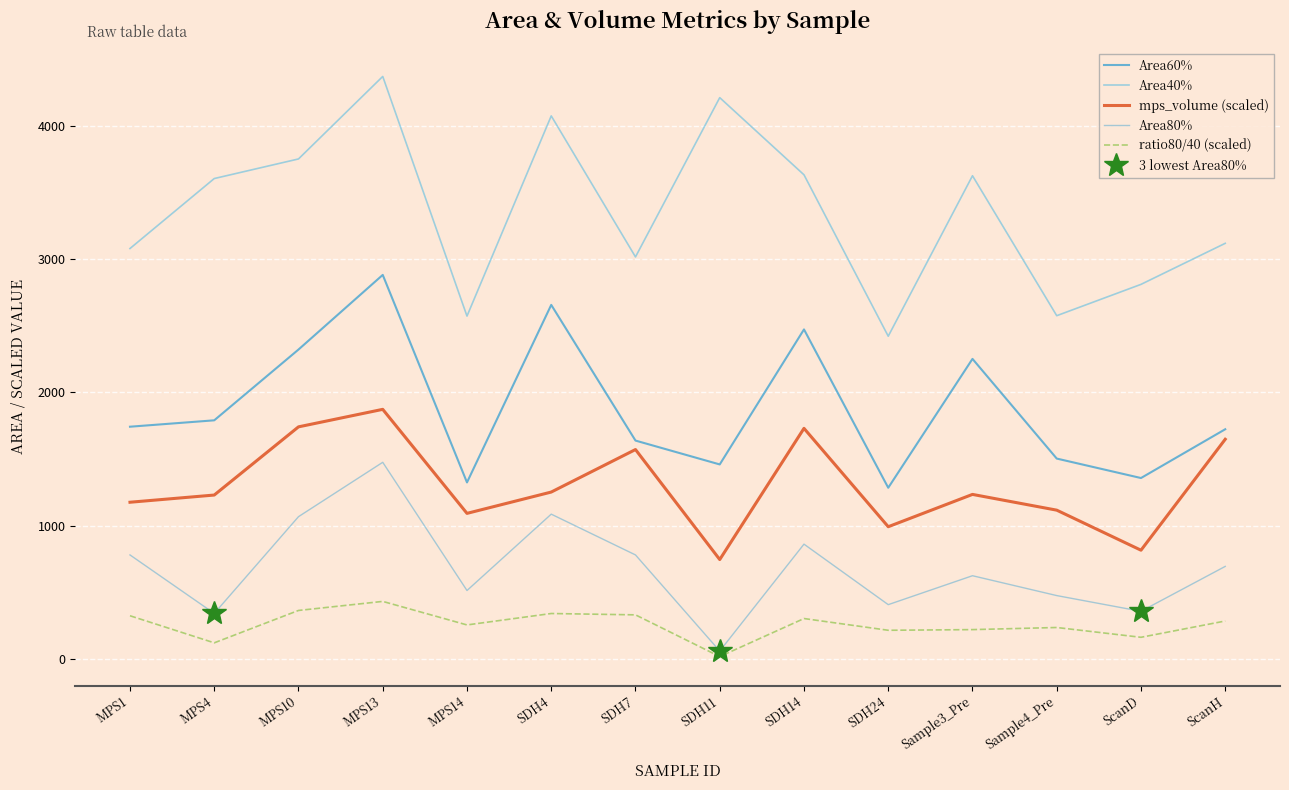

Is the value of ratio80/40 at MPS13 greater than the value of Area40% at SDH24?

No